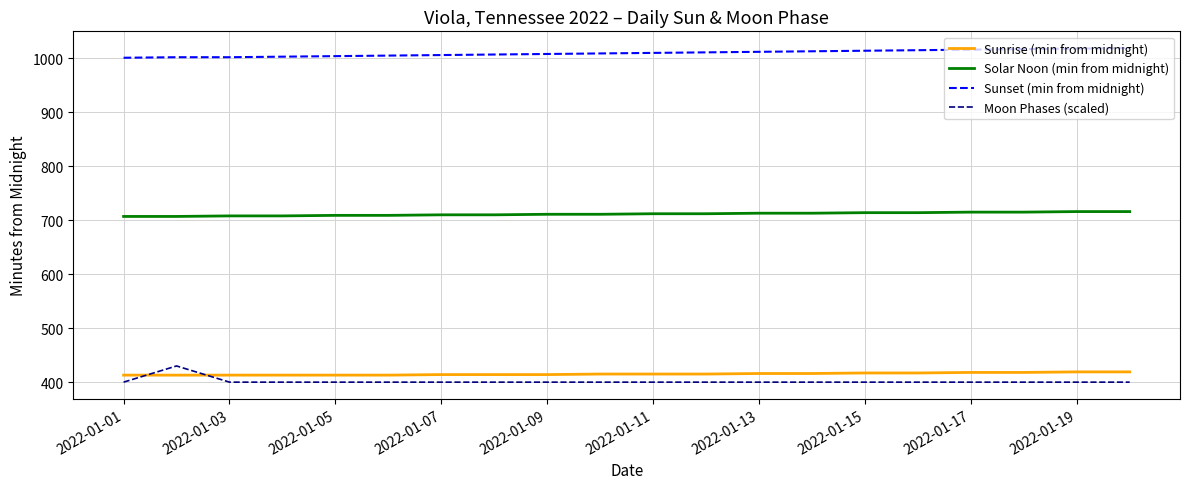

What is the minimum value for Sunset (min from midnight)?

1001